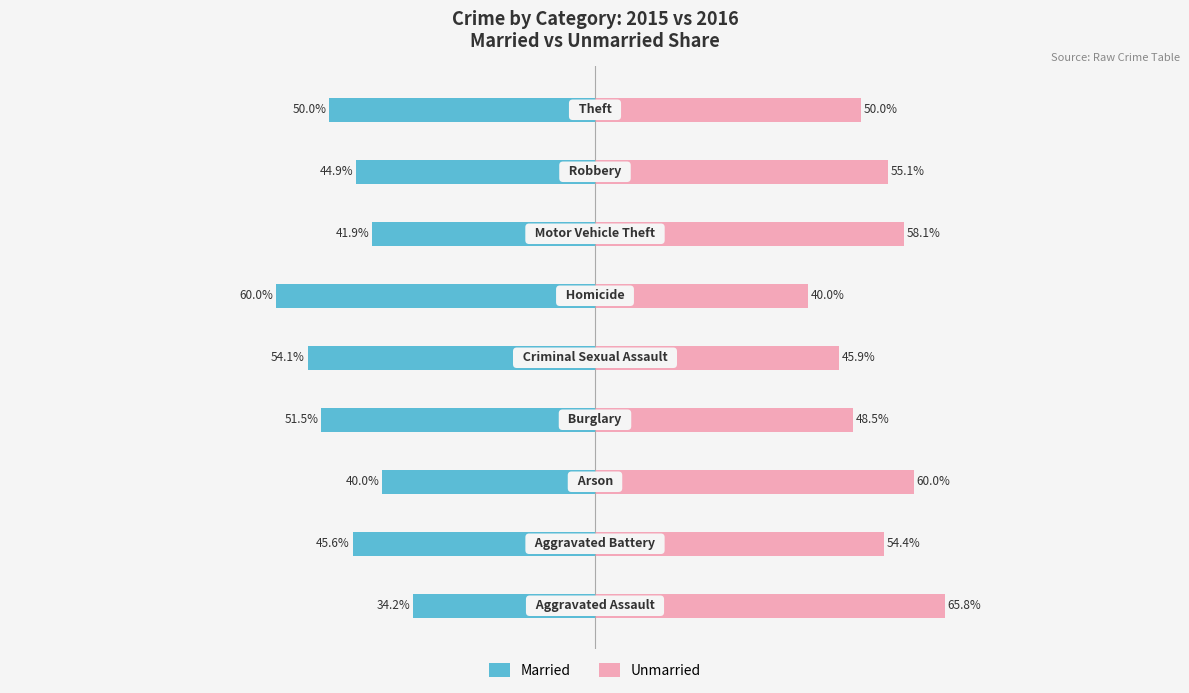

Is it true that Unmarried equals 37.8 at 0?

False